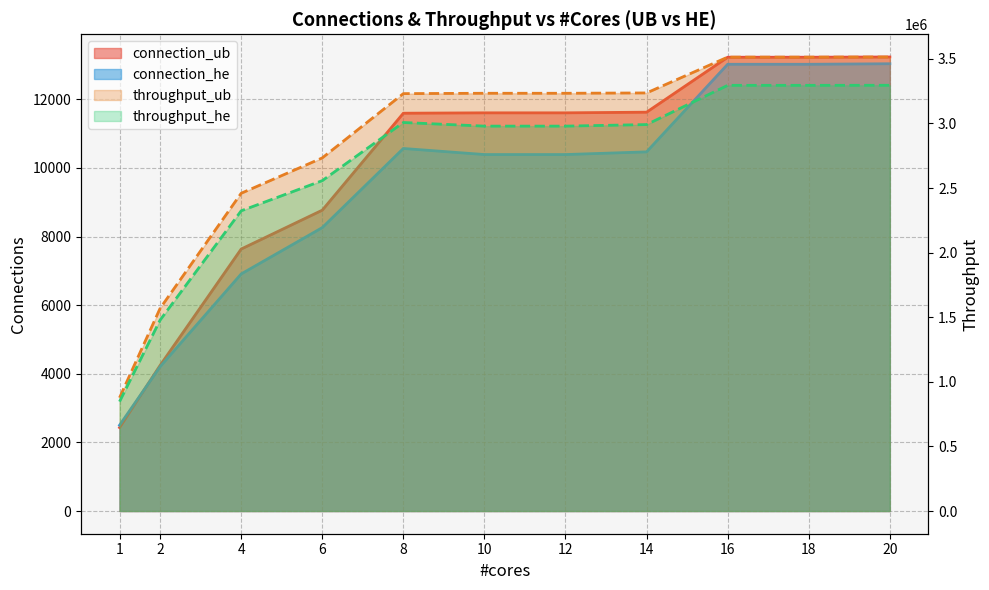

True or false: connection_ub has more than 0 points higher than both neighbors.

False